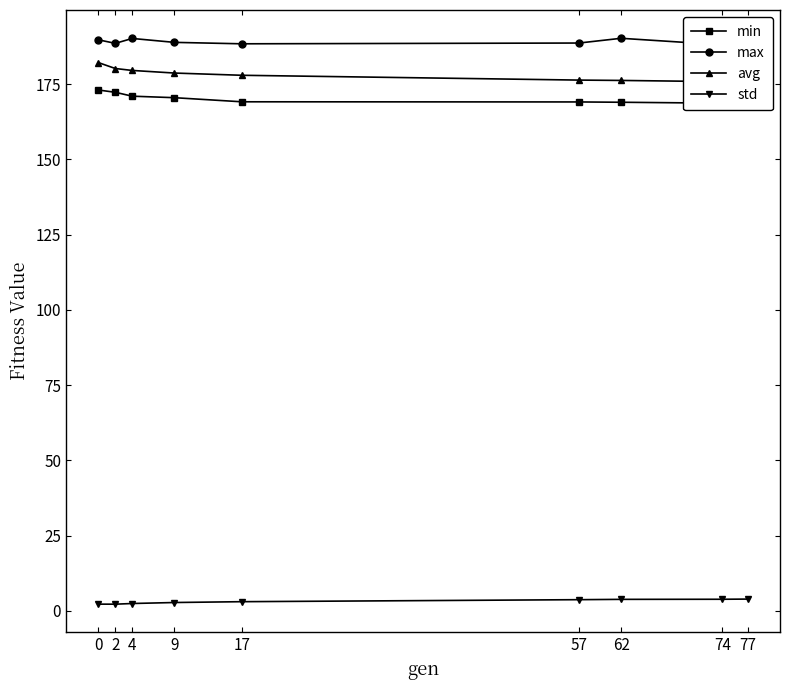

True or false: std has more than 1 interior local peaks.

False